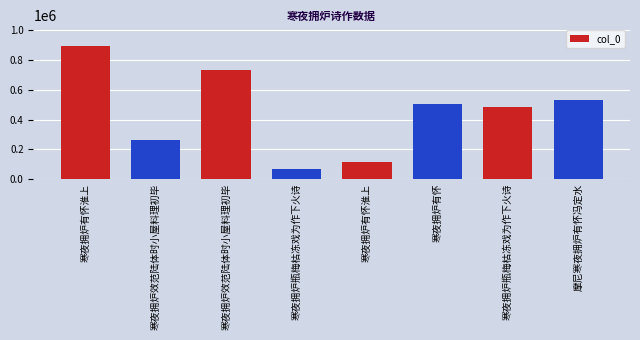

What is the average value?

449474